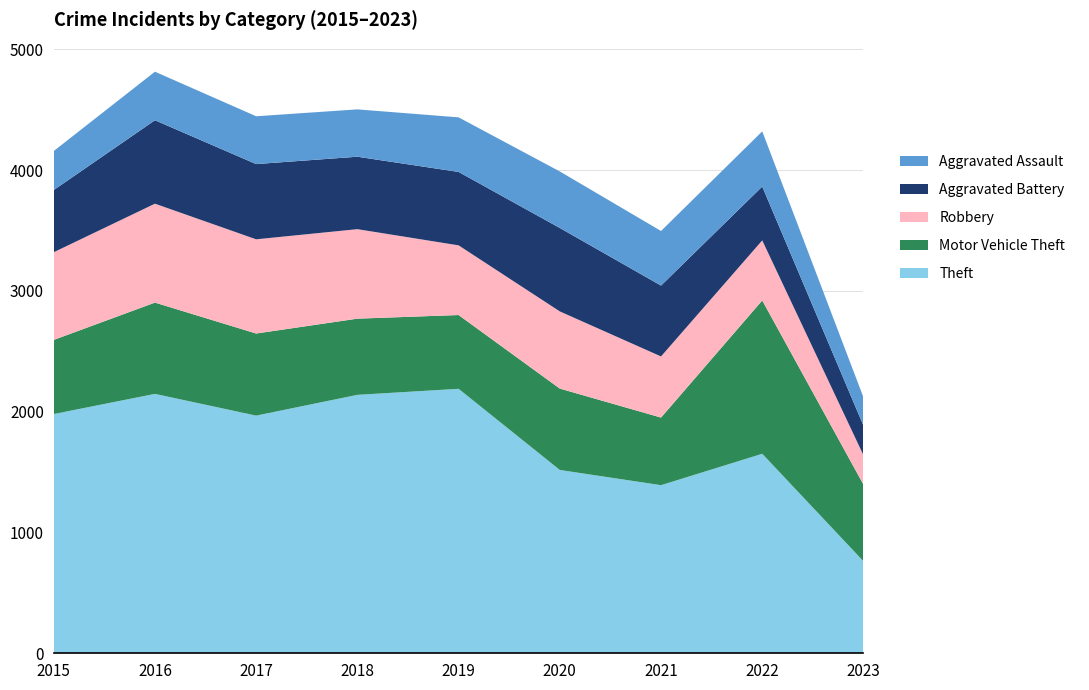

Reading left to right, what are all the values shown in this chart?

Theft: 2015=1981	2016=2148	2017=1968	2018=2140	2019=2190	2020=1518	2021=1392	2022=1652	2023=762
Motor Vehicle Theft: 2015=614	2016=756	2017=680	2018=631	2019=611	2020=674	2021=560	2022=1270	2023=635
Robbery: 2015=726	2016=819	2017=780	2018=741	2019=577	2020=639	2021=506	2022=497	2023=243
Aggravated Battery: 2015=515	2016=691	2017=623	2018=600	2019=608	2020=691	2021=587	2022=446	2023=245
Aggravated Assault: 2015=323	2016=402	2017=396	2018=392	2019=452	2020=468	2021=452	2022=457	2023=234